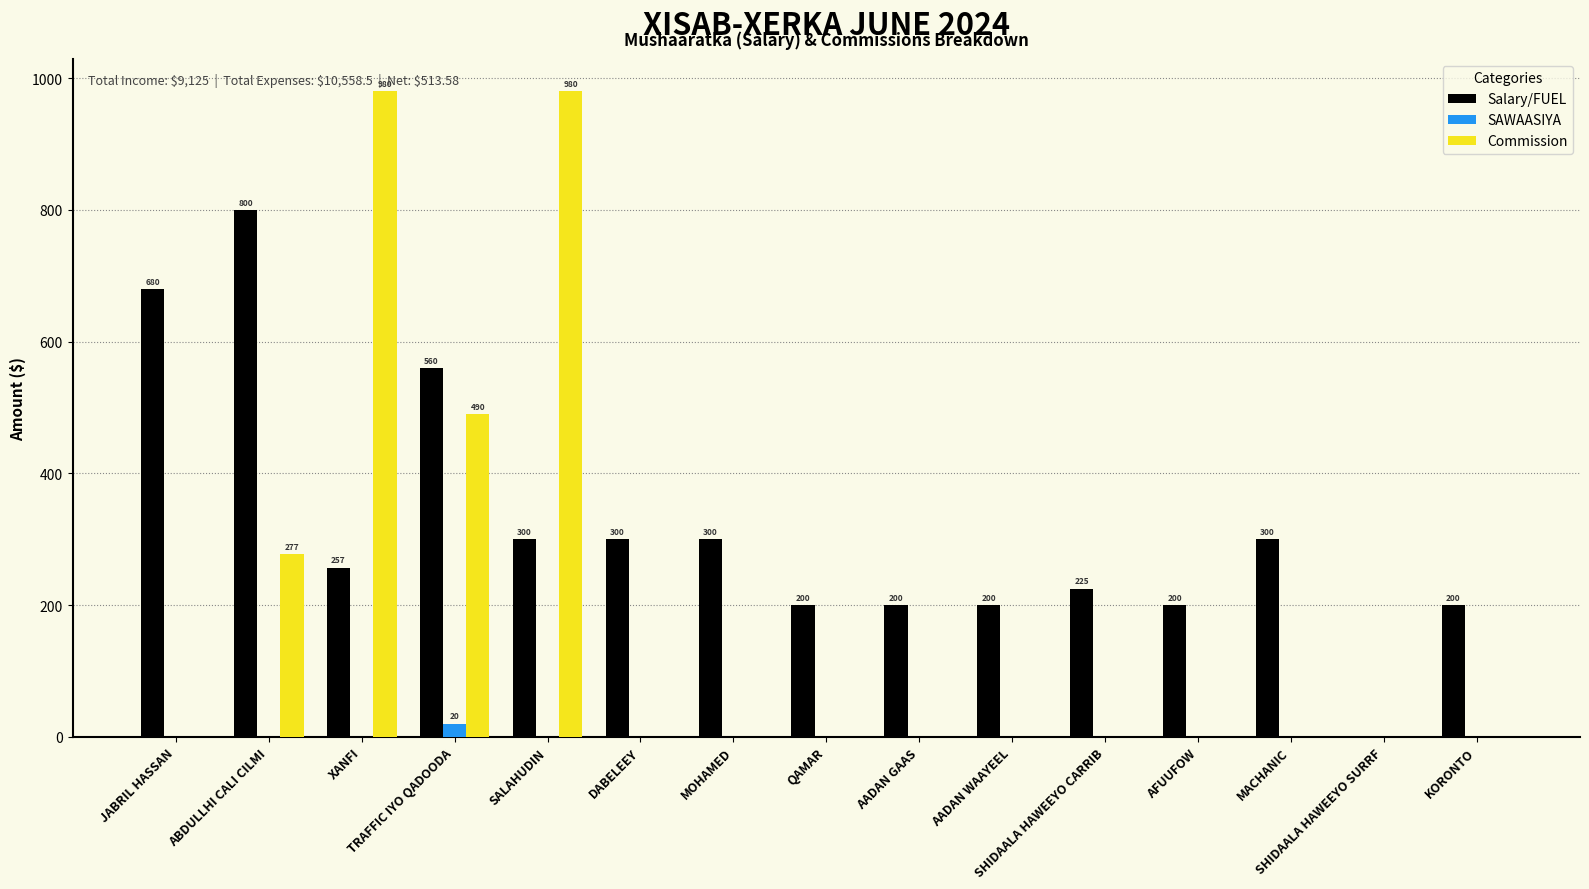

Which series has the largest total across all categories?

Salary/FUEL